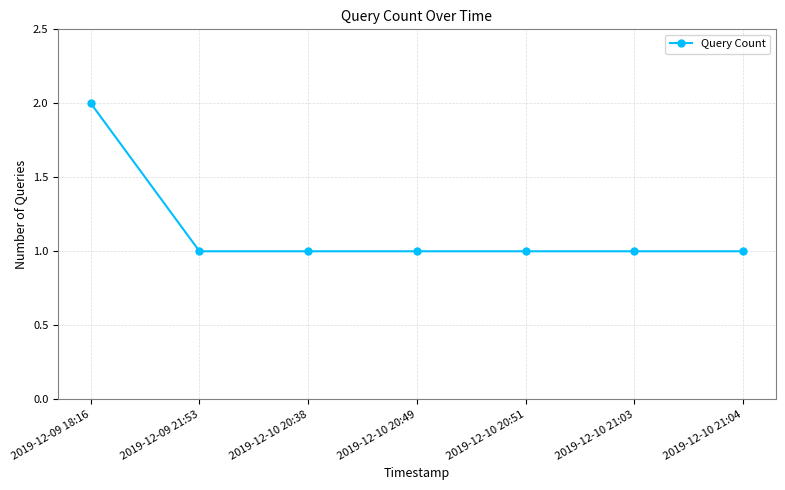

What is the maximum value shown in the chart?

2